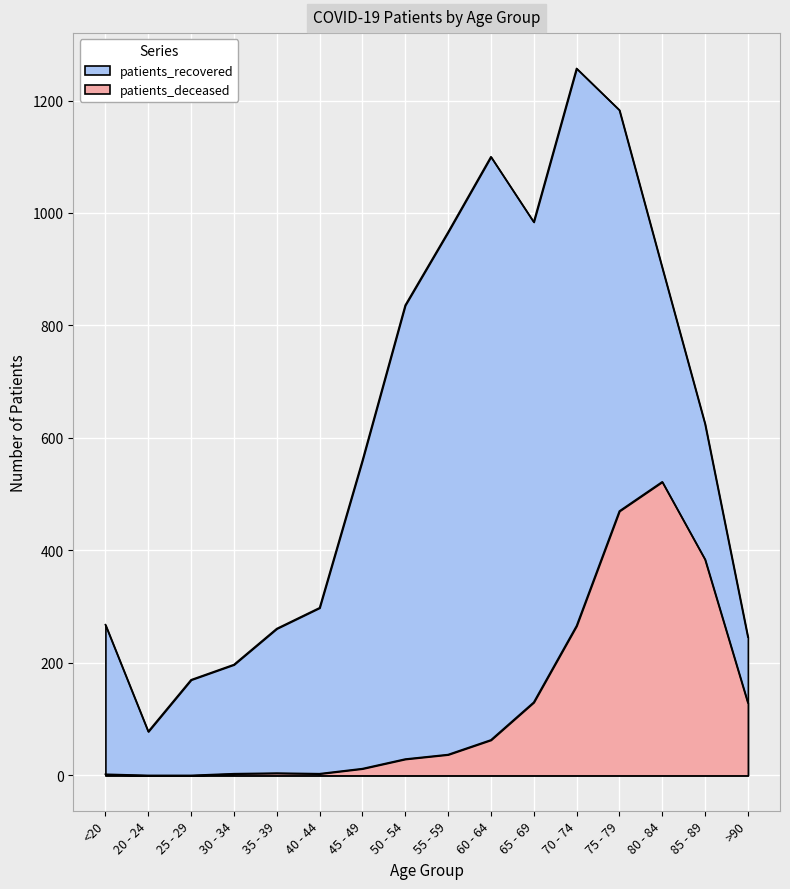

Read the patients_recovered value at 70 - 74.

1257